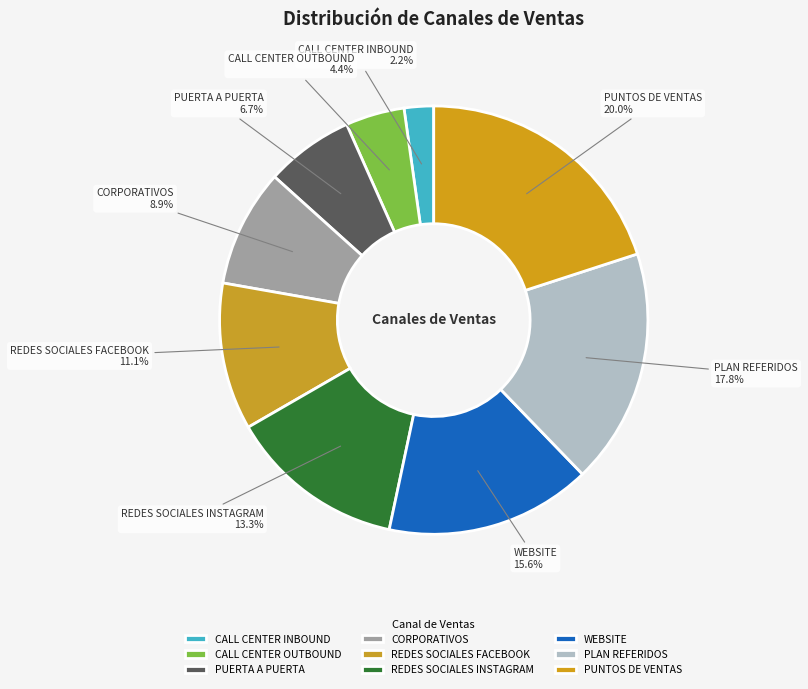

How many slices are in this pie chart?

9